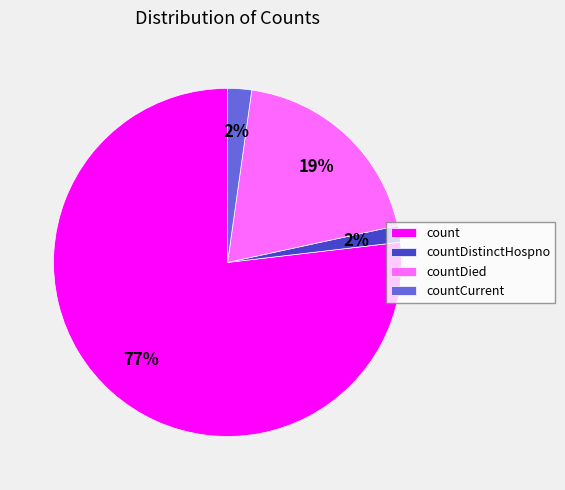

Combined, do countDied and countCurrent account for over 50%?

No